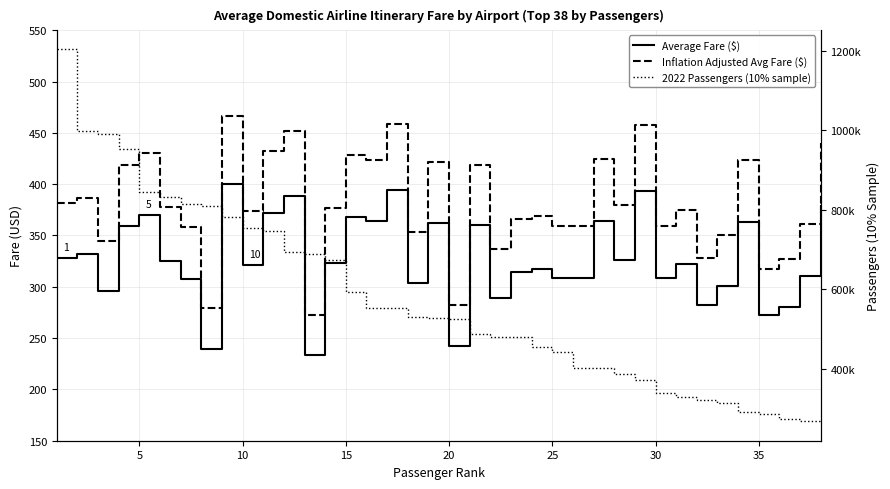

At which label is 2022 Passengers (10% sample) closest to 734674?

10